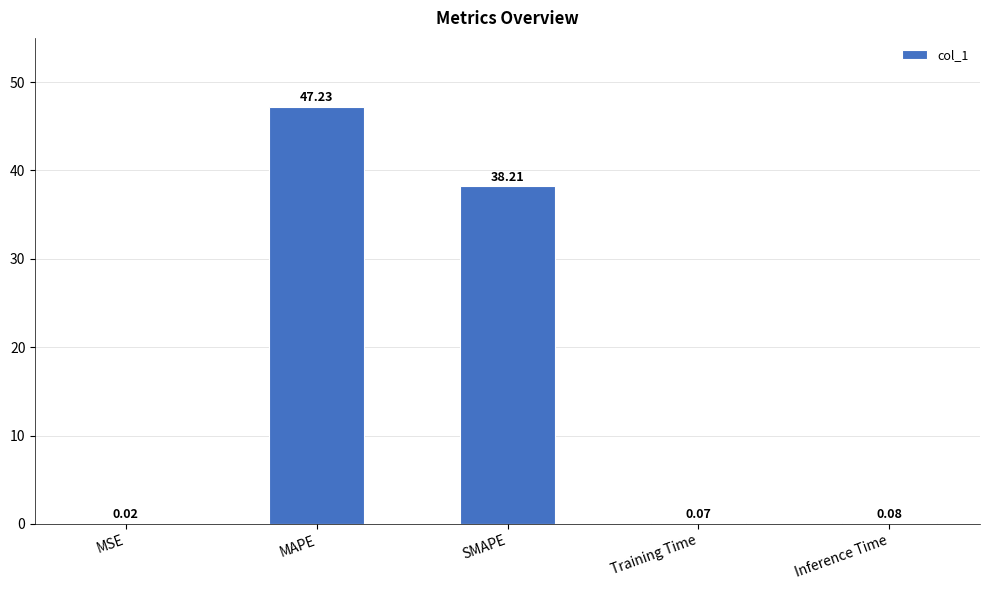

Are the bars grouped side by side (vs. stacked)?

No